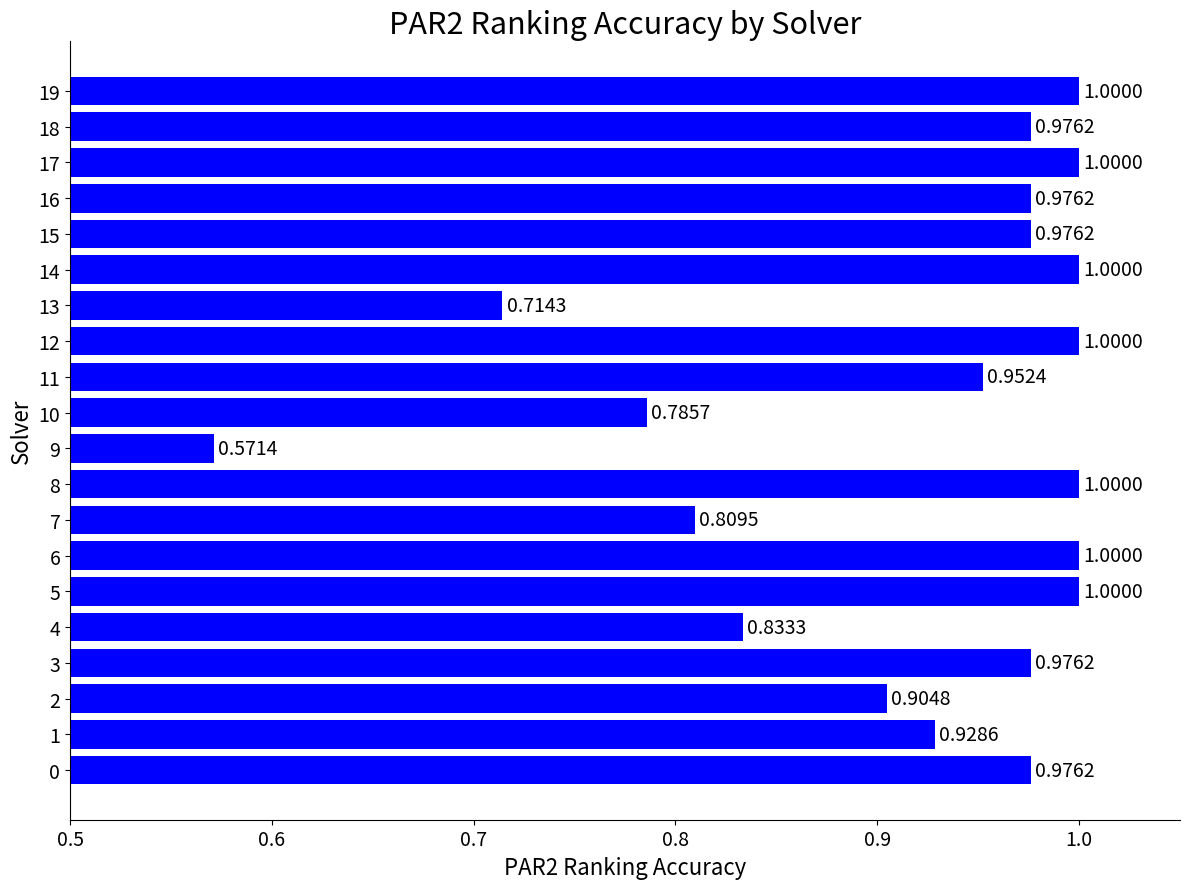

Read the value at 18.

1.0